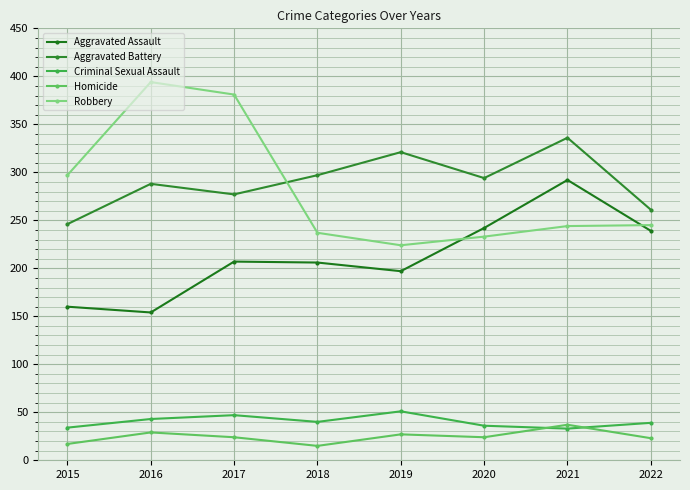

Is it true that Criminal Sexual Assault equals 39 at 2022?

True